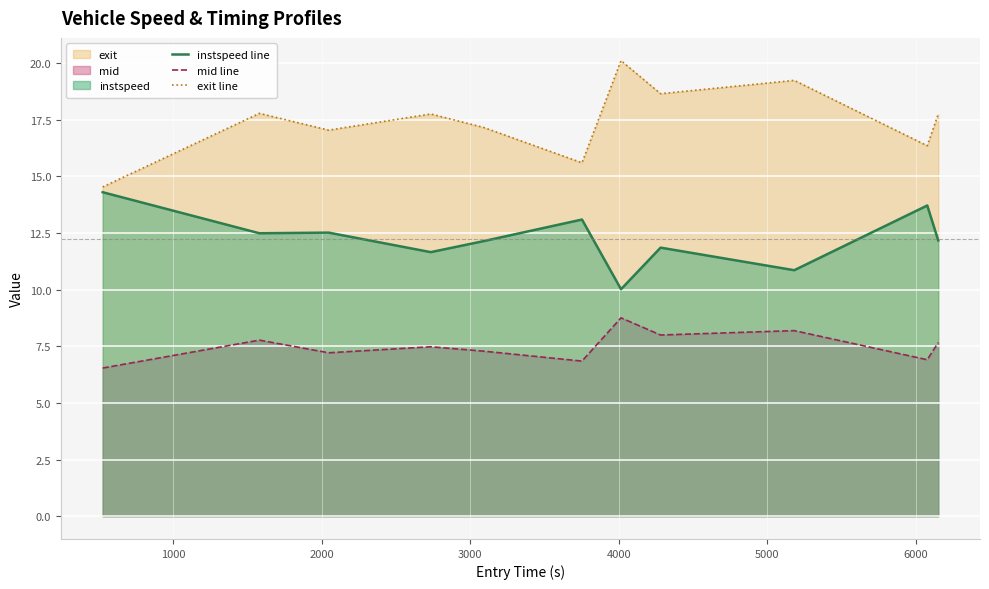

What is the difference between the maximum and minimum values in the mid line series?

2.2